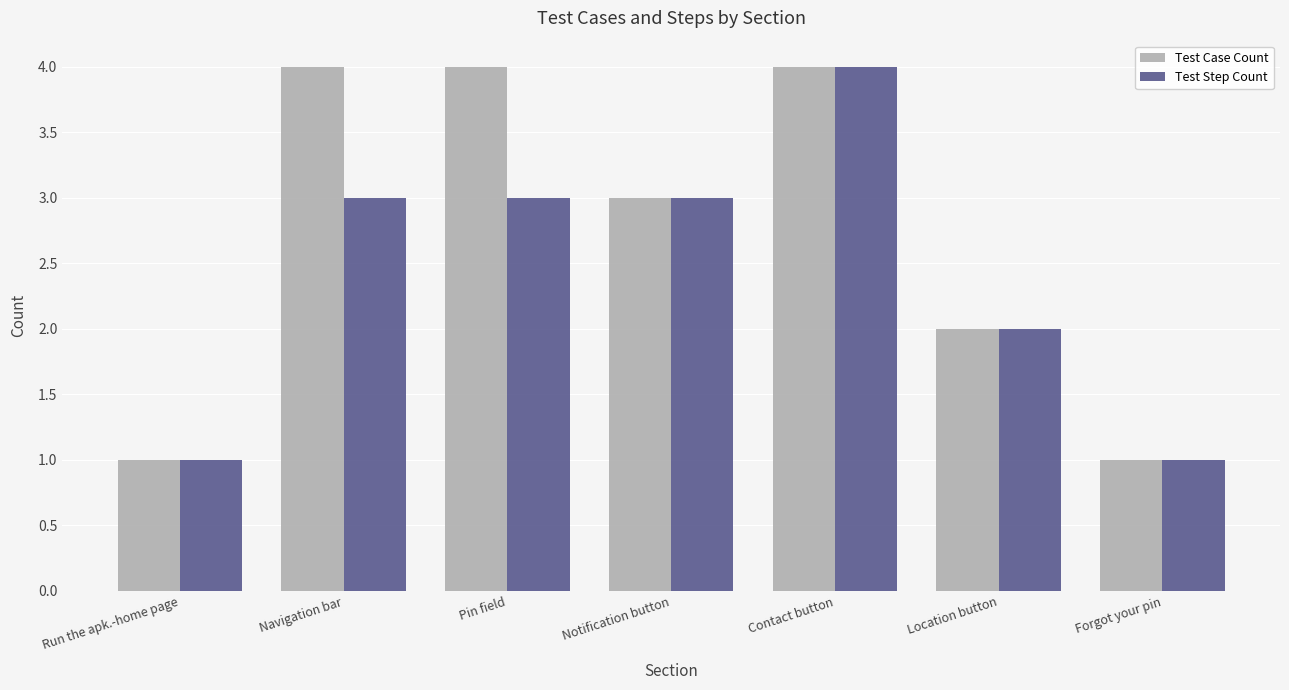

True or false: Test Case Count has a value of 5 at Notification button.

False